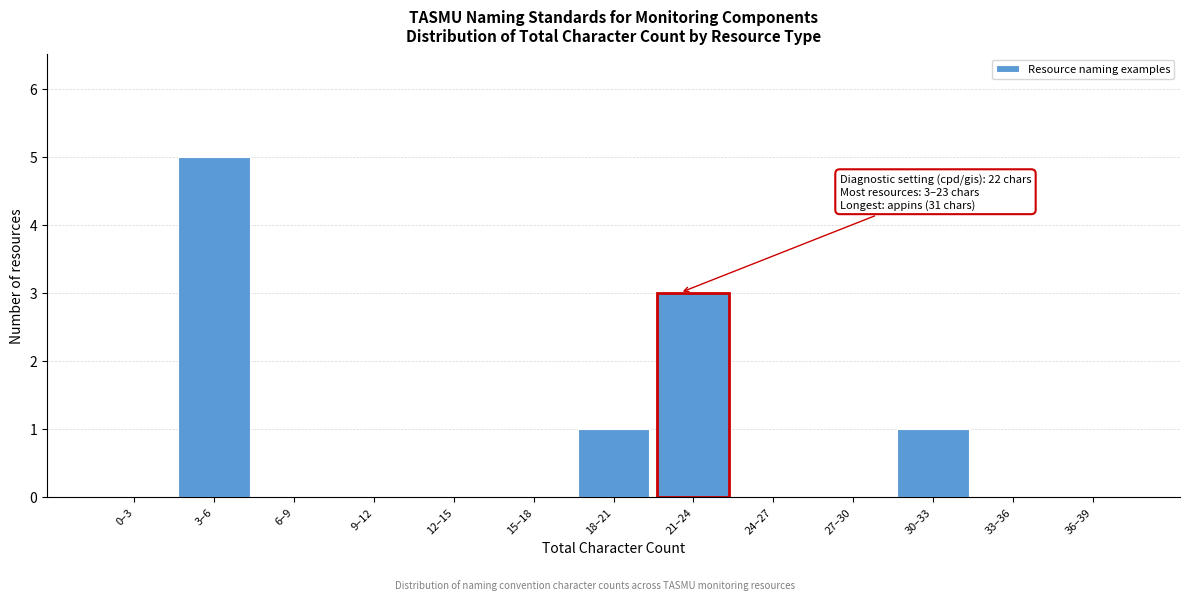

Reading right to left, what are all the values shown in this chart?

36–39=0	33–36=0	30–33=1	27–30=0	24–27=0	21–24=3	18–21=1	15–18=0	12–15=0	9–12=0	6–9=0	3–6=5	0–3=0